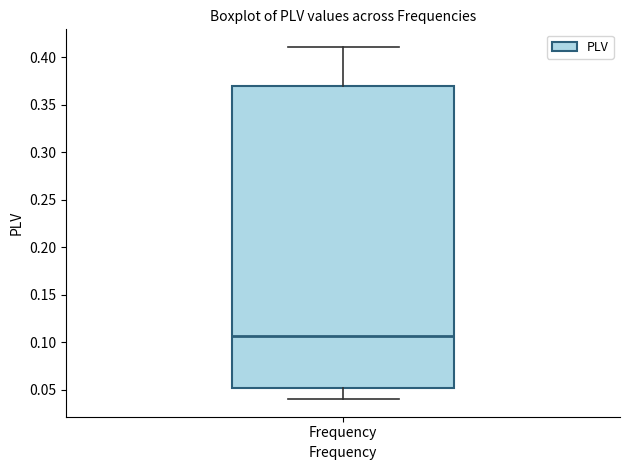

Transcribe this box plot: give where the median line is, the range the box spans, and where the two whiskers end, as read against the y-axis. The values are not printed on the chart, so give them approximately, as read against the axis.

median 0.105, box 0.050 to 0.370, whiskers 0.040 to 0.410